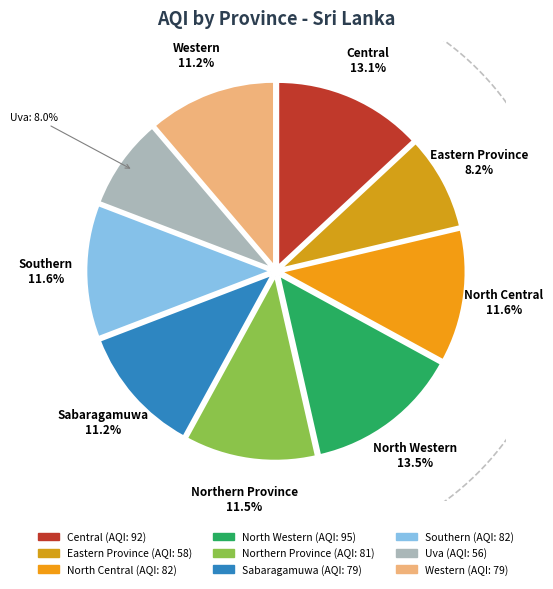

True or false: Western accounts for 17% of the total.

False